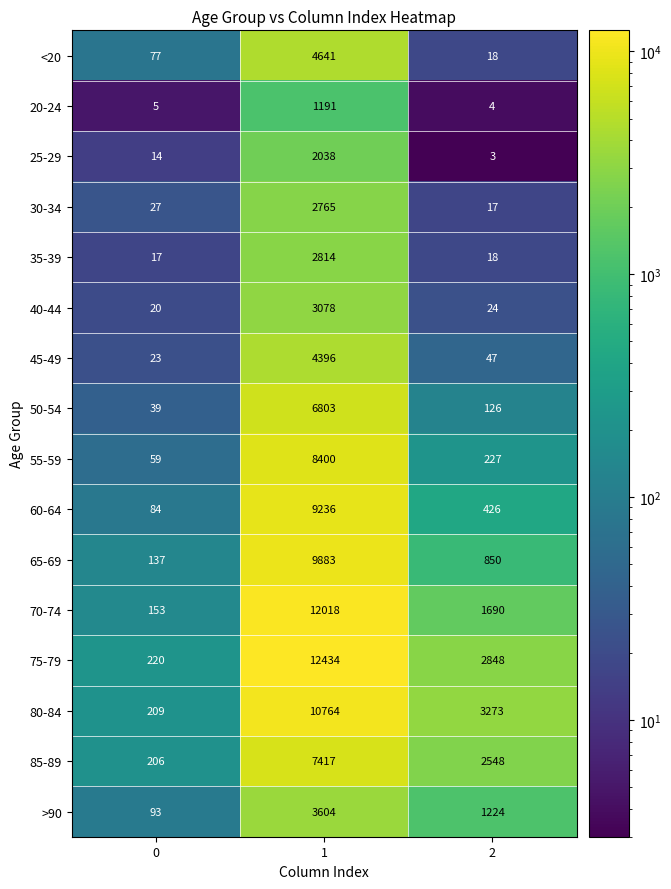

What is the approximate value of 55-59 at 2, to the nearest 50?

250